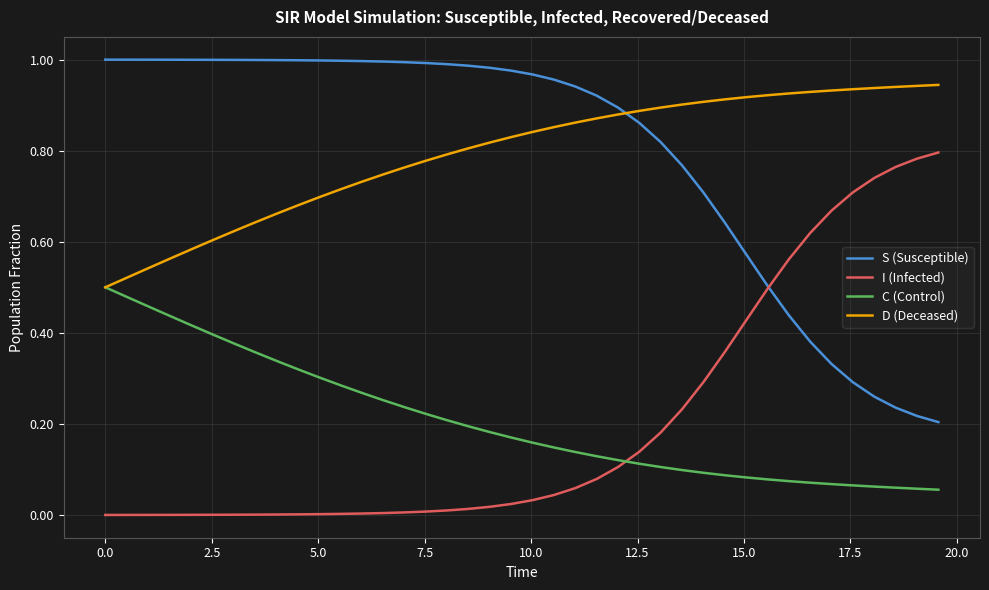

List the series in order of their peak value, highest first.

S (Susceptible), D (Deceased), I (Infected), C (Control)